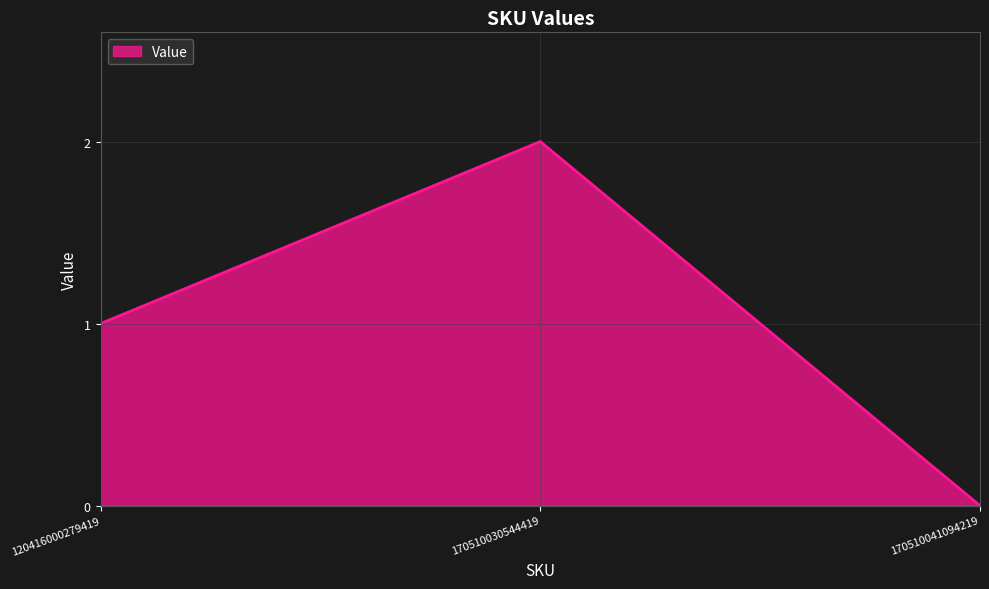

Is it true that the value at 120416000279419 is 1?

True